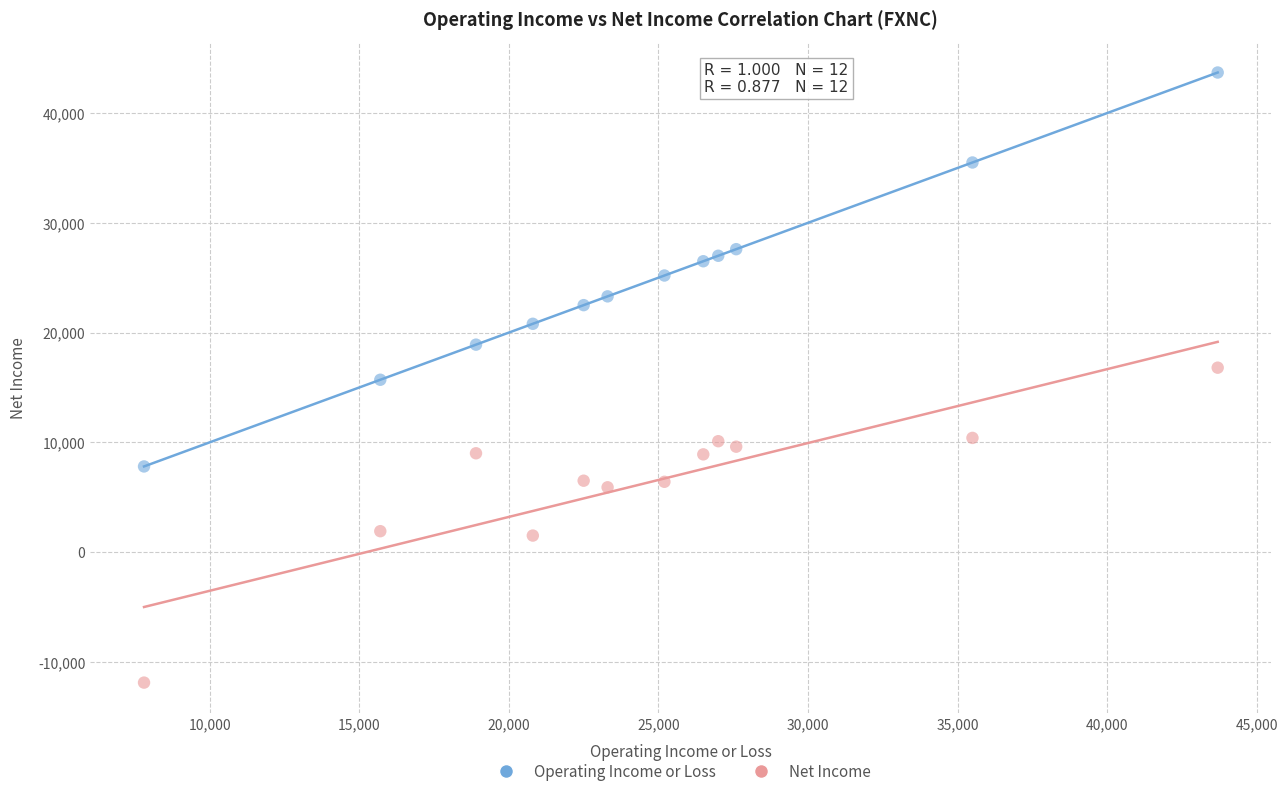

What are all the series names shown in the legend?

Operating Income or Loss, Net Income